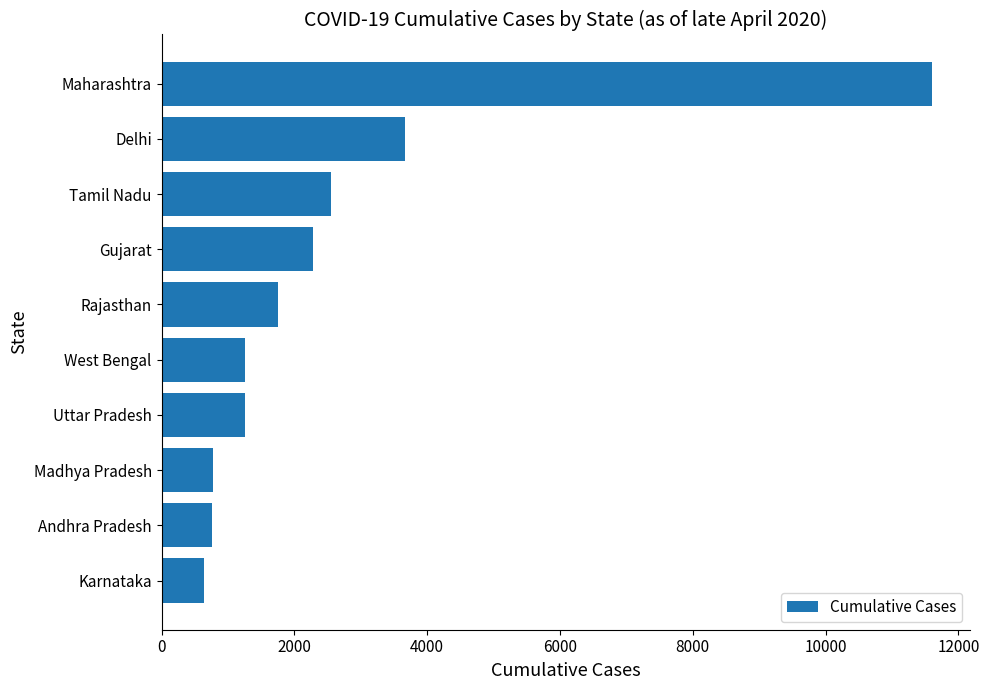

Between Uttar Pradesh and Madhya Pradesh, which is larger?

Uttar Pradesh